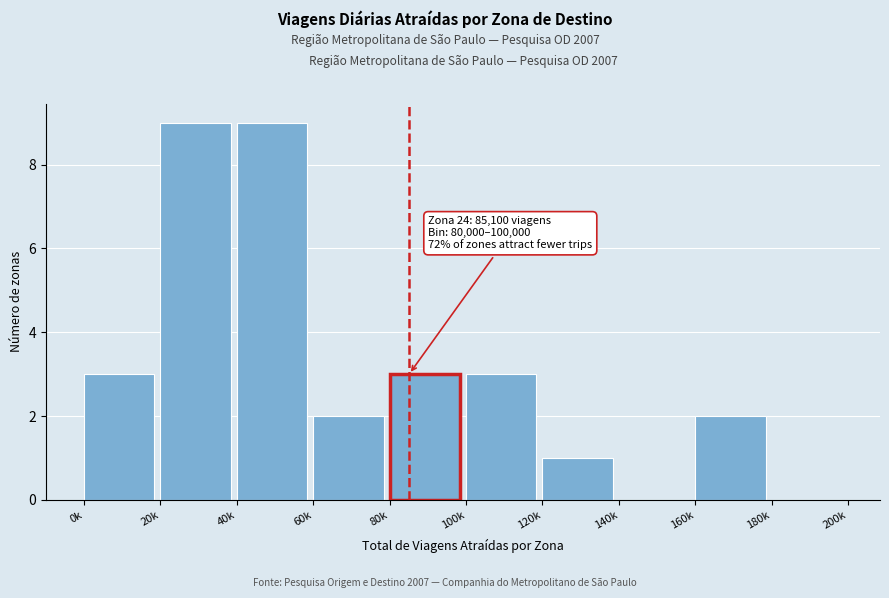

Reading left to right, transcribe all the data shown in this chart.

0k=3	20k=9	40k=9	60k=2	80k=3	100k=3	120k=1	140k=0	160k=2	180k=0